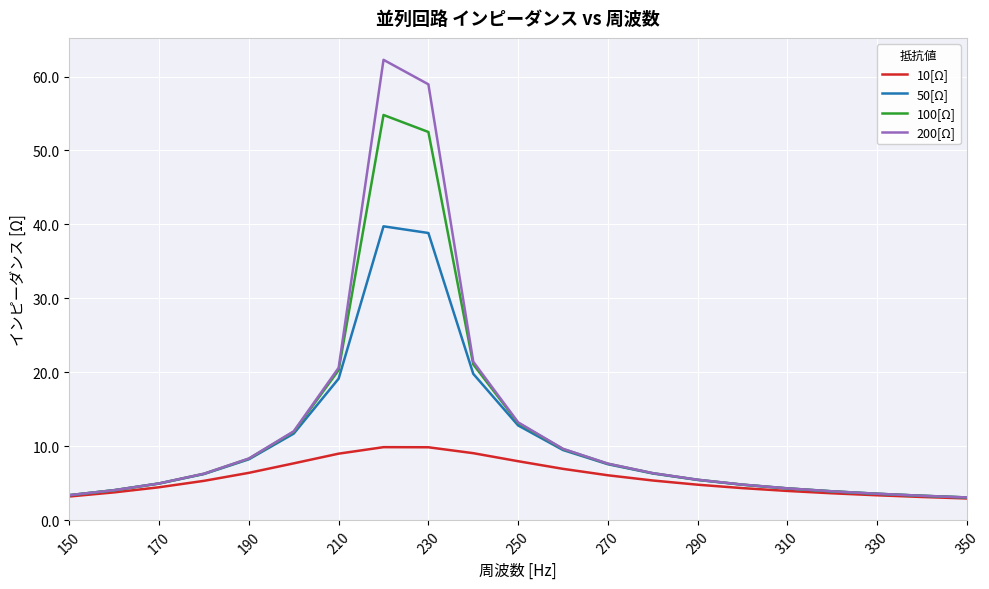

List the series in order of their peak value, lowest first.

10[Ω], 50[Ω], 100[Ω], 200[Ω]